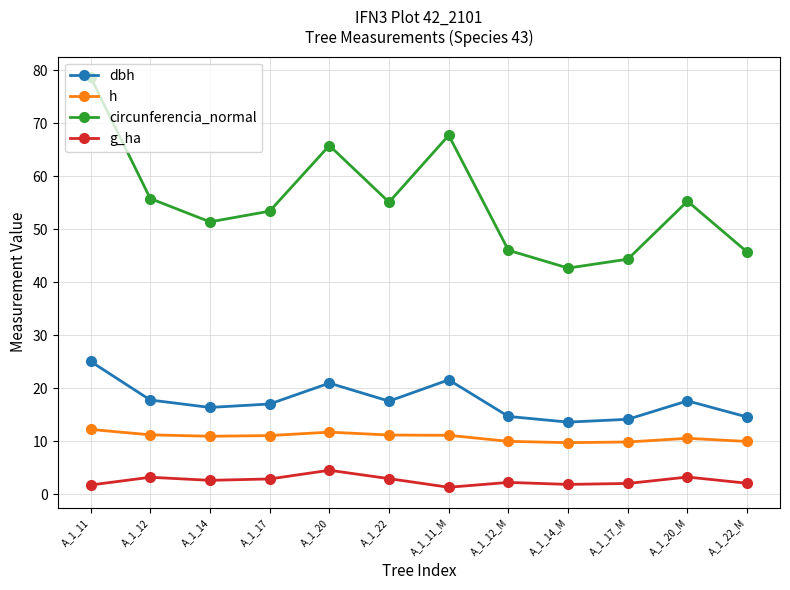

At how many categories does at least one series exceed 63?

3